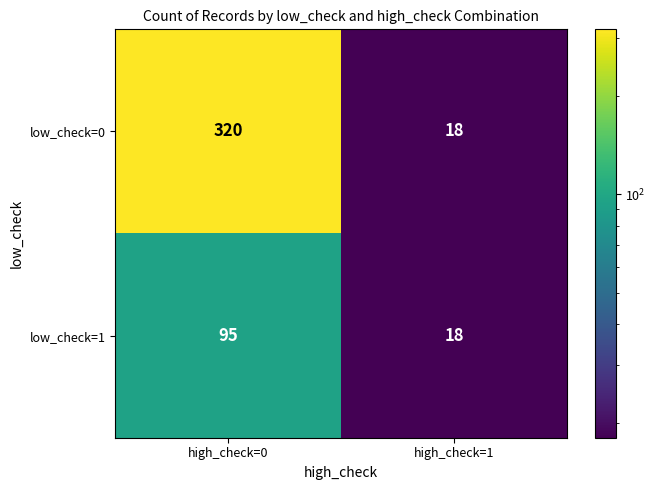

At which category is the sum across all series the highest?

high_check=0